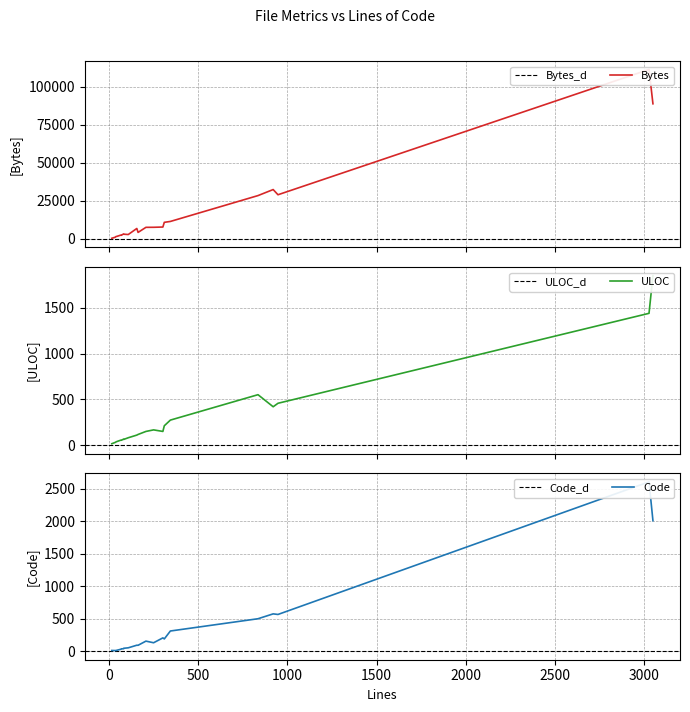

True or false: ULOC has a value of 32 at 207.

False